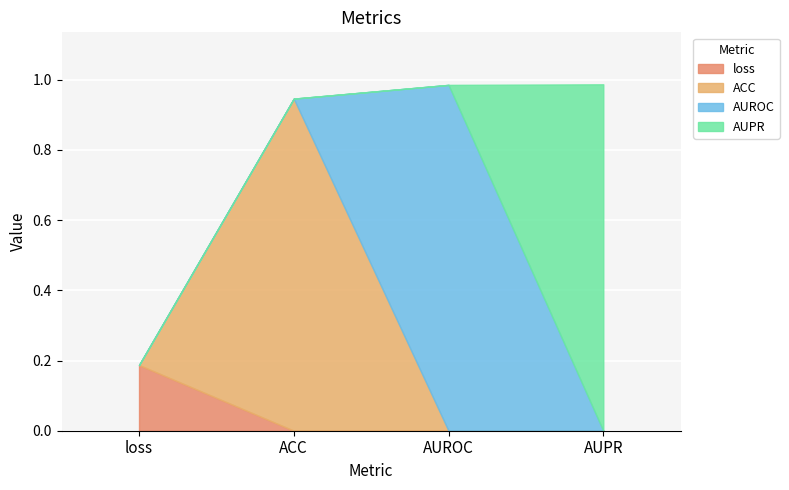

What is the value of the 2nd point from the left?

0.9